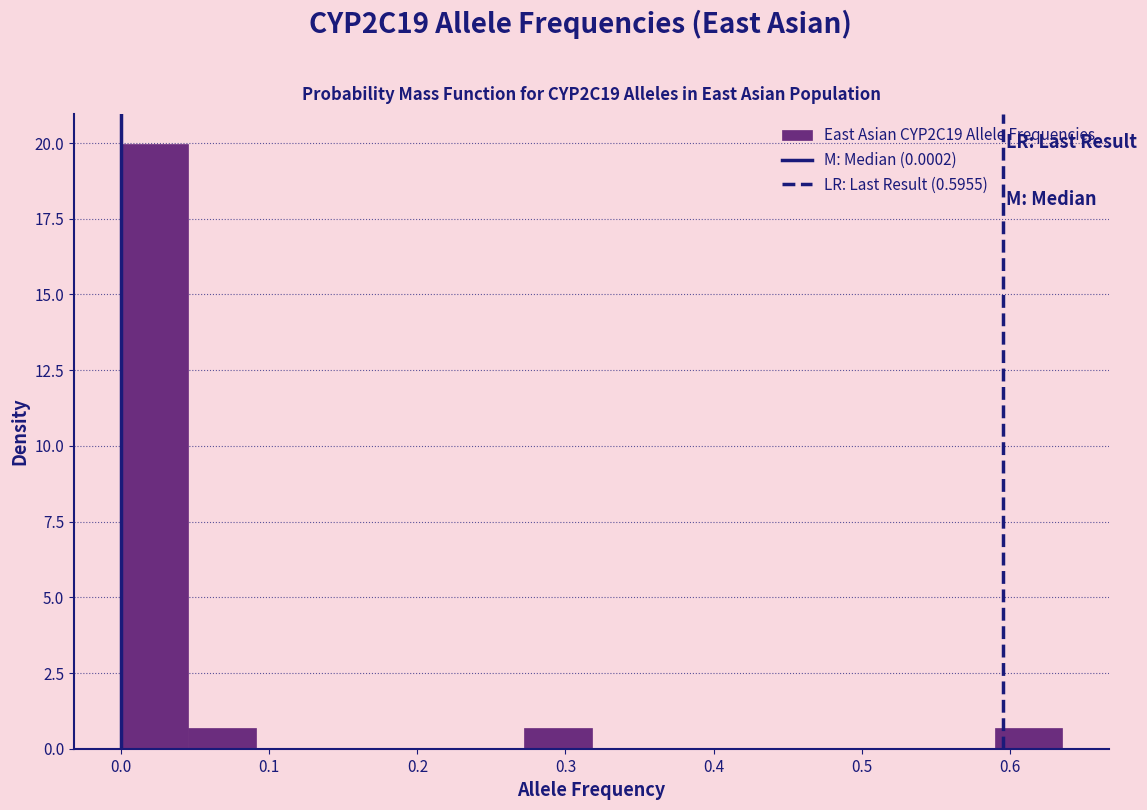

Reading left to right, transcribe this chart: for each bar, give the range it covers on the x-axis and its height. Neither the bar edges nor the heights are printed on the chart, so give them approximately, as read against the axes.

0.00 to 0.05: 20.0
0.05 to 0.09: 0.5
0.09 to 0.14: 0
0.14 to 0.18: 0
0.18 to 0.23: 0
0.23 to 0.27: 0
0.27 to 0.32: 0.5
0.32 to 0.36: 0
0.36 to 0.41: 0
0.41 to 0.45: 0
0.45 to 0.50: 0
0.50 to 0.54: 0
0.54 to 0.59: 0
0.59 to 0.64: 0.5